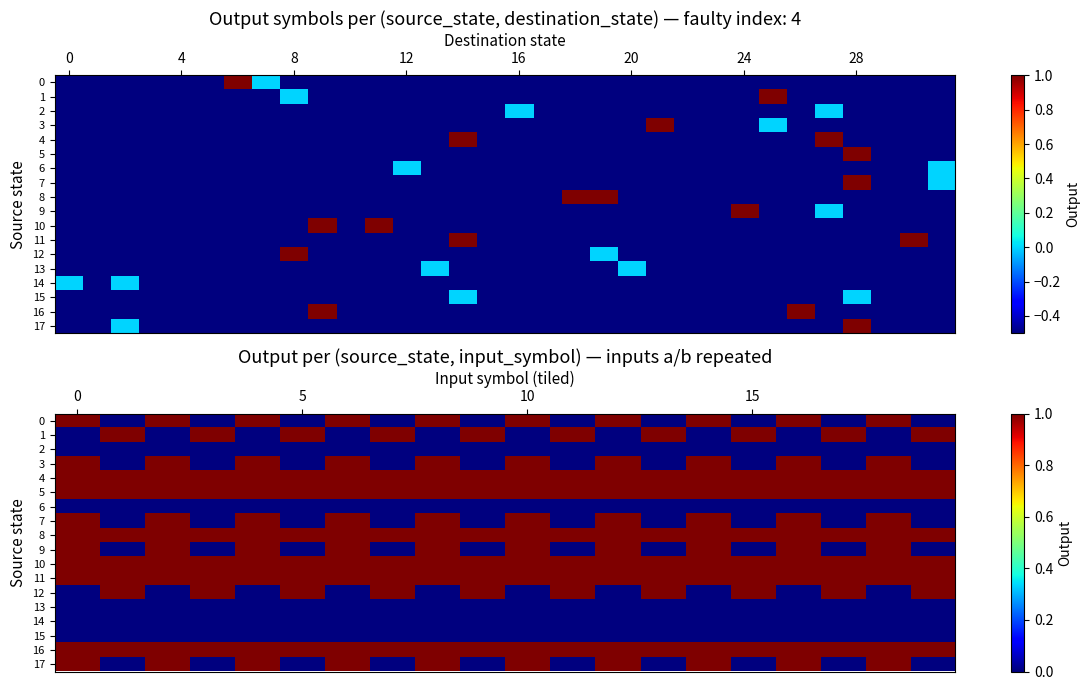

At how many categories does at least one series exceed 0?

20